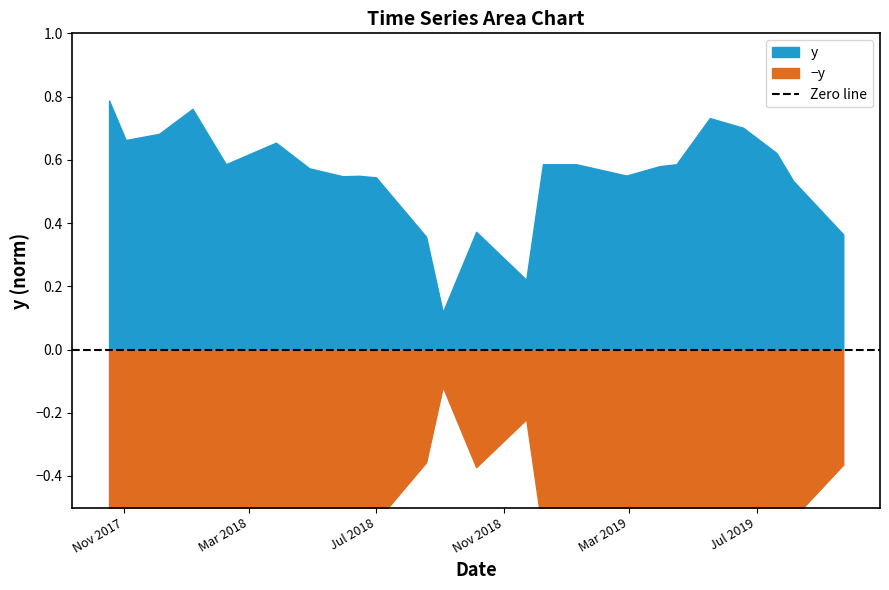

What position from the left is 1/6/2018?

4